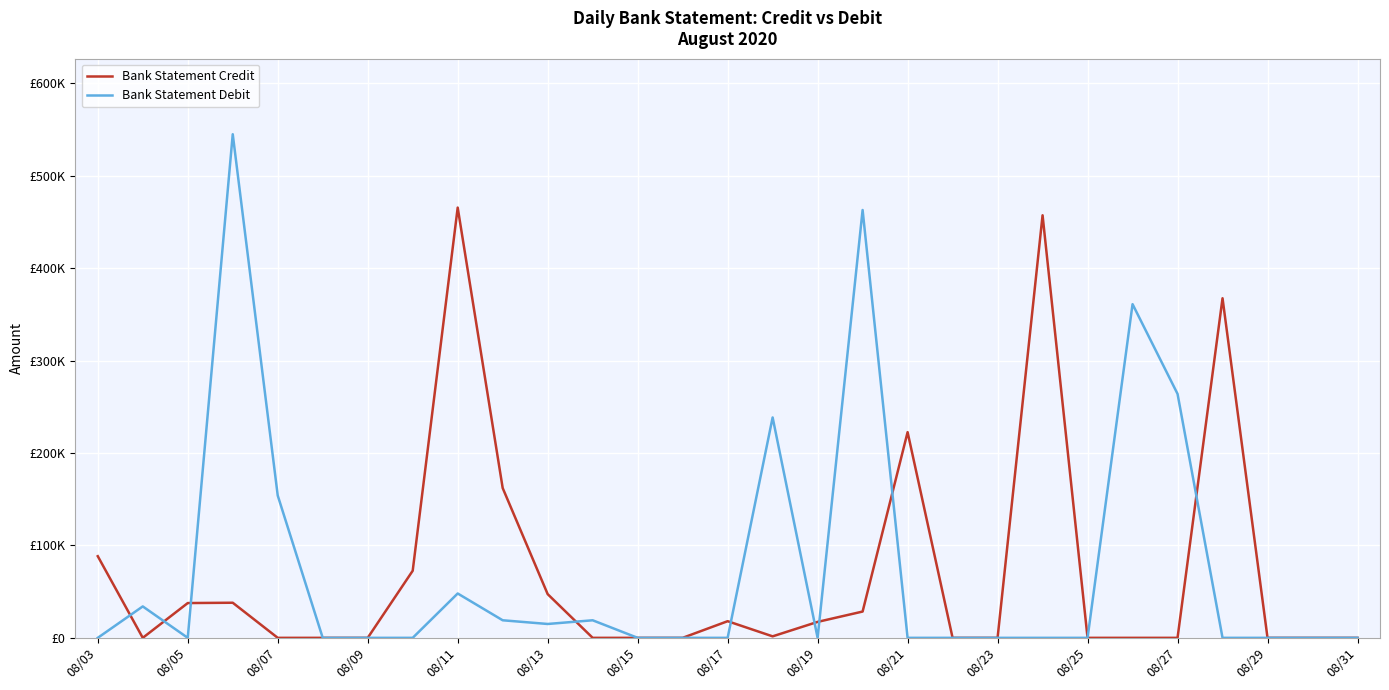

True or false: Bank Statement Credit and Bank Statement Debit cross at least once.

True